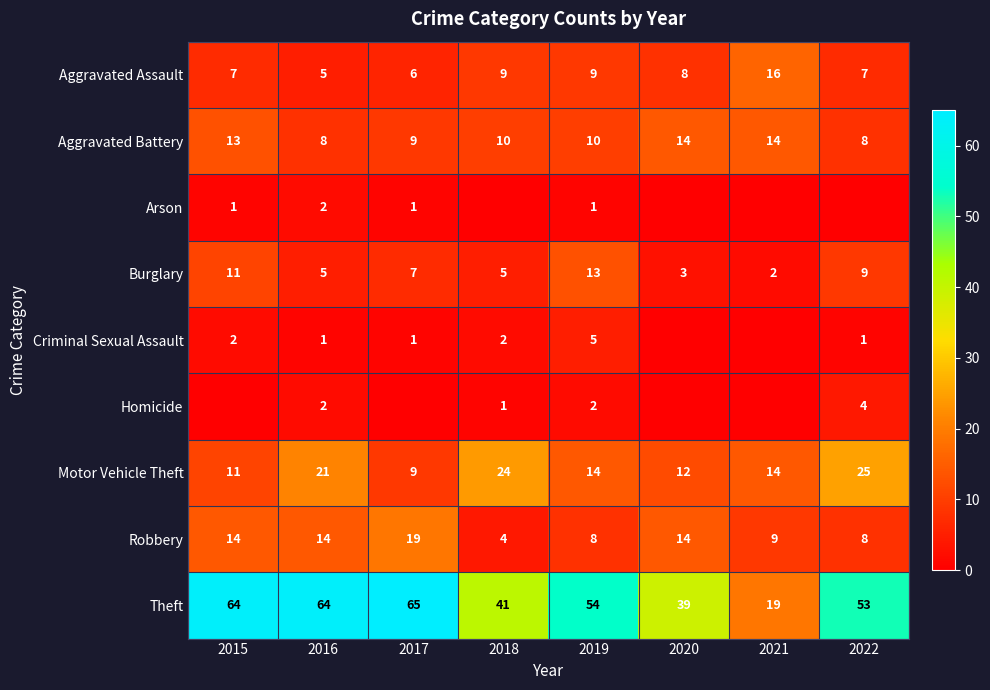

Is it true that Burglary equals 7 at 2017?

True